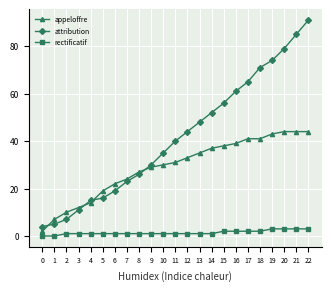

Reading right to left, transcribe all the data shown in this chart.

appeloffre: 22=44	21=44	20=44	19=43	18=41	17=41	16=39	15=38	14=37	13=35	12=33	11=31	10=30	9=29	8=27	7=24	6=22	5=19	4=14	3=12	2=10	1=7	0=2
attribution: 22=91	21=85	20=79	19=74	18=71	17=65	16=61	15=56	14=52	13=48	12=44	11=40	10=35	9=30	8=26	7=23	6=19	5=16	4=15	3=11	2=7	1=5	0=4
rectificatif: 22=3	21=3	20=3	19=3	18=2	17=2	16=2	15=2	14=1	13=1	12=1	11=1	10=1	9=1	8=1	7=1	6=1	5=1	4=1	3=1	2=1	1=0	0=0